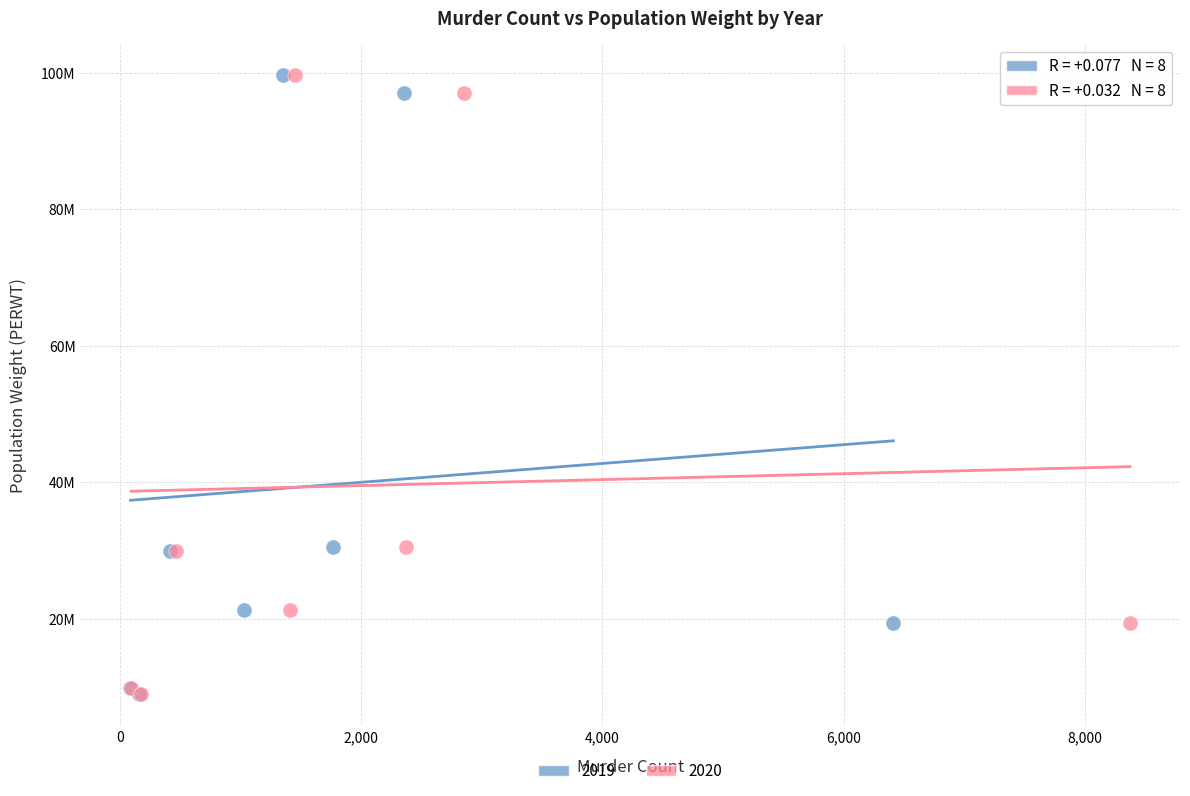

What are all the series names shown in the legend?

2019, 2020